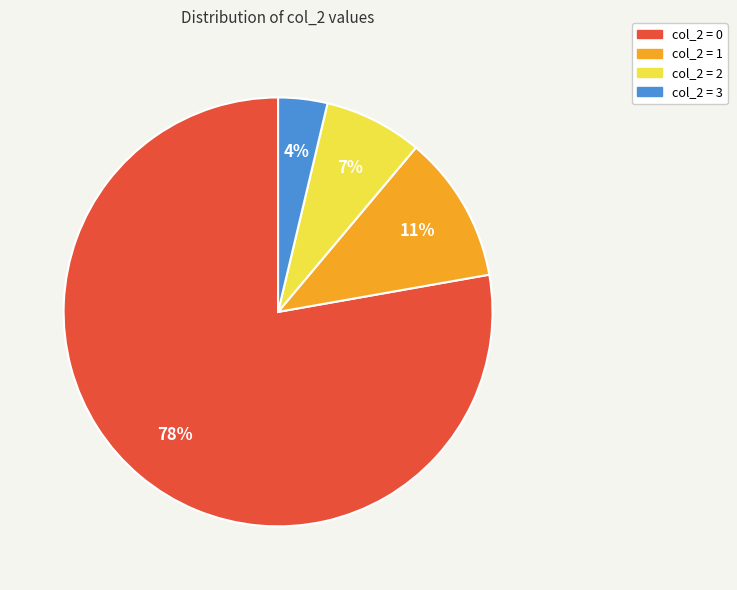

Count the number of slices in the pie.

4